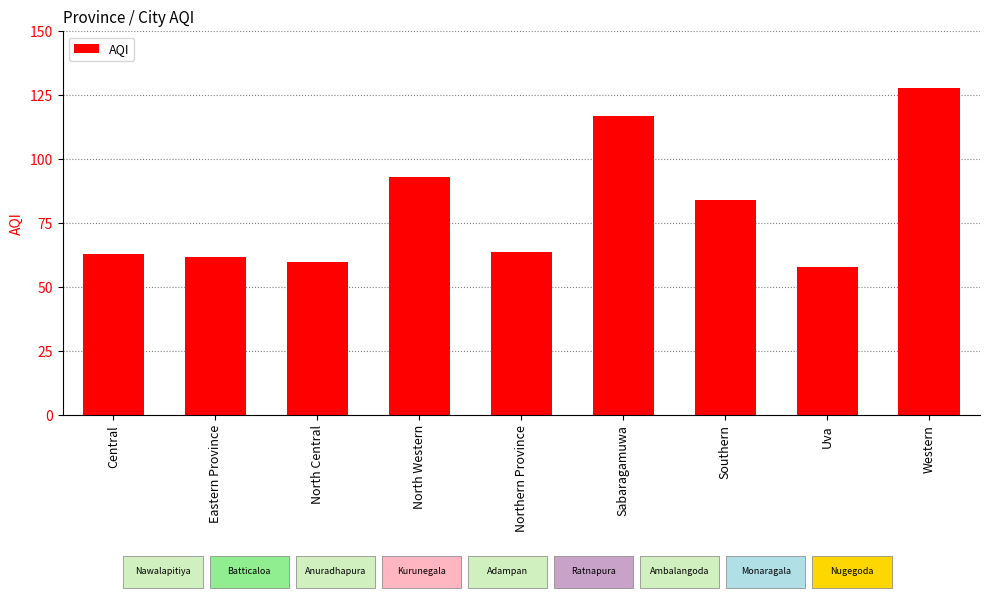

What is the sum of all values?

729